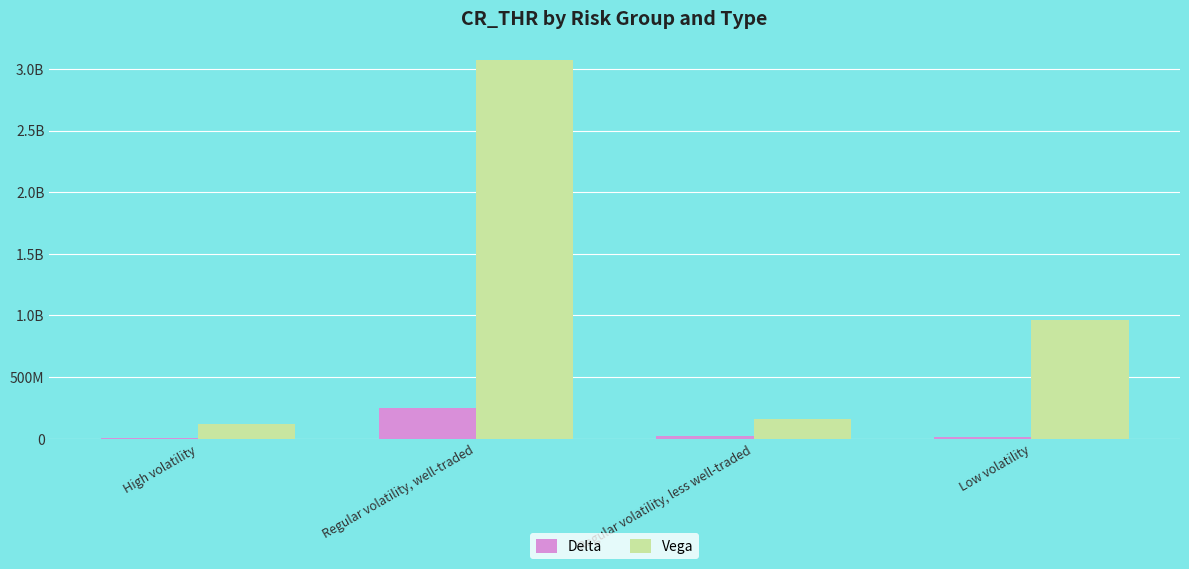

What is the label of the 4th bar from the right?

High volatility